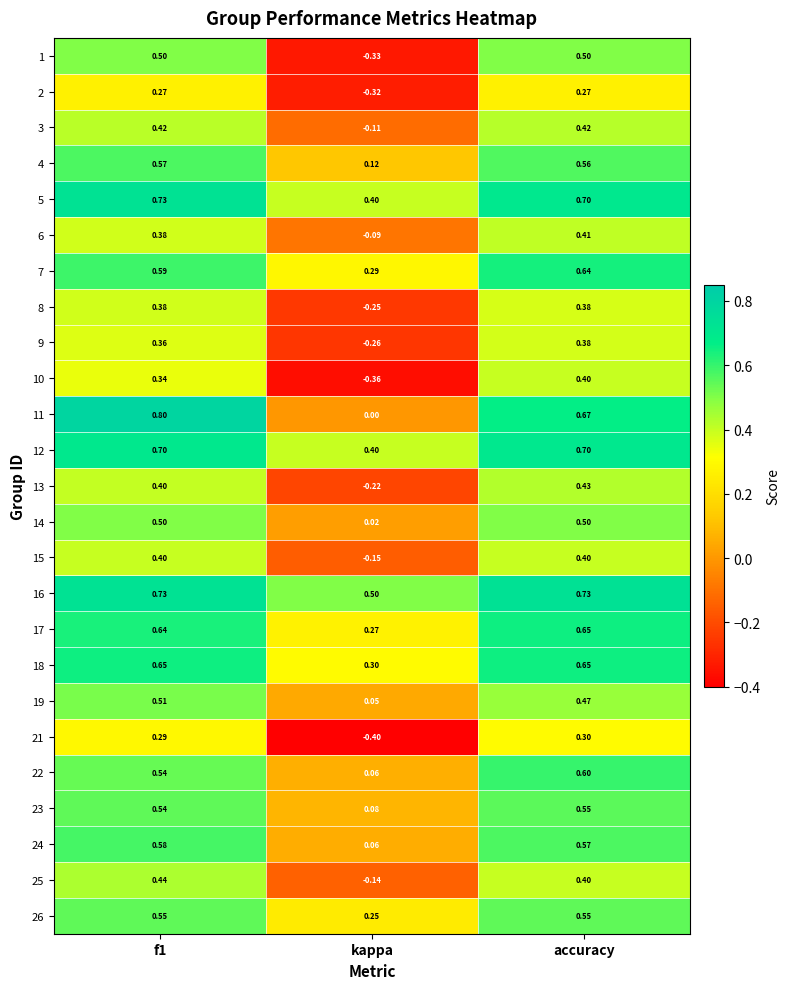

Where is 15 nearest to the value 0?

kappa